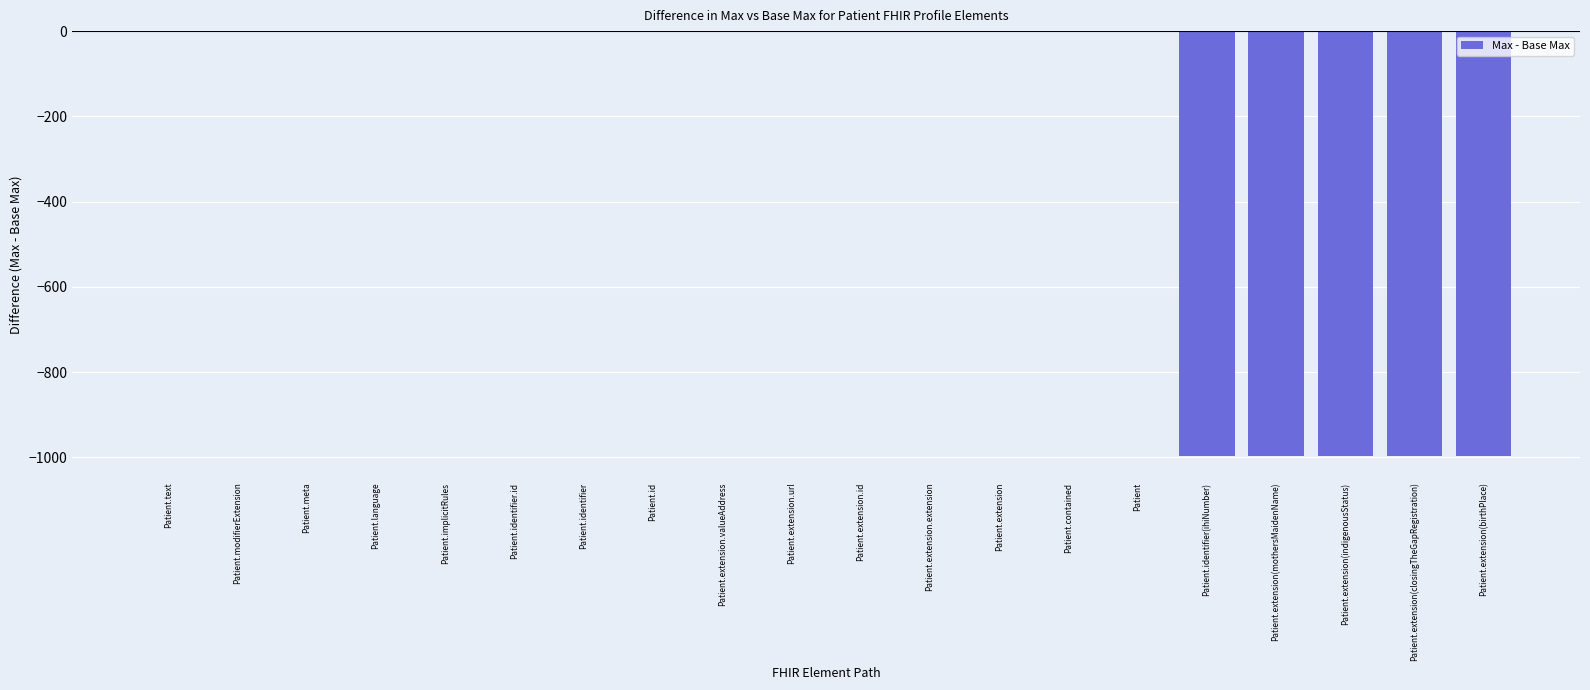

Which has a higher value, Patient.extension.id or Patient.extension(closingTheGapRegistration)?

Patient.extension.id